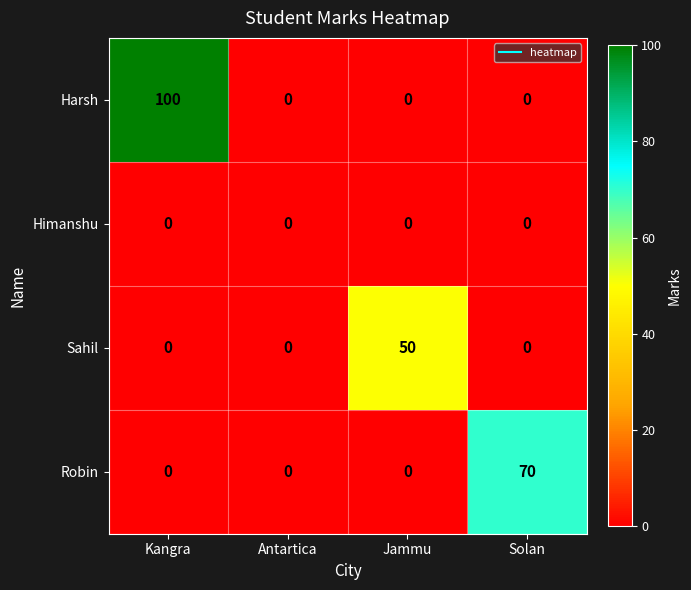

Reading left to right, transcribe all the data shown in this chart.

Harsh: Kangra=100	Antartica=0	Jammu=0	Solan=0
Himanshu: Kangra=0	Antartica=0	Jammu=0	Solan=0
Sahil: Kangra=0	Antartica=0	Jammu=50	Solan=0
Robin: Kangra=0	Antartica=0	Jammu=0	Solan=70